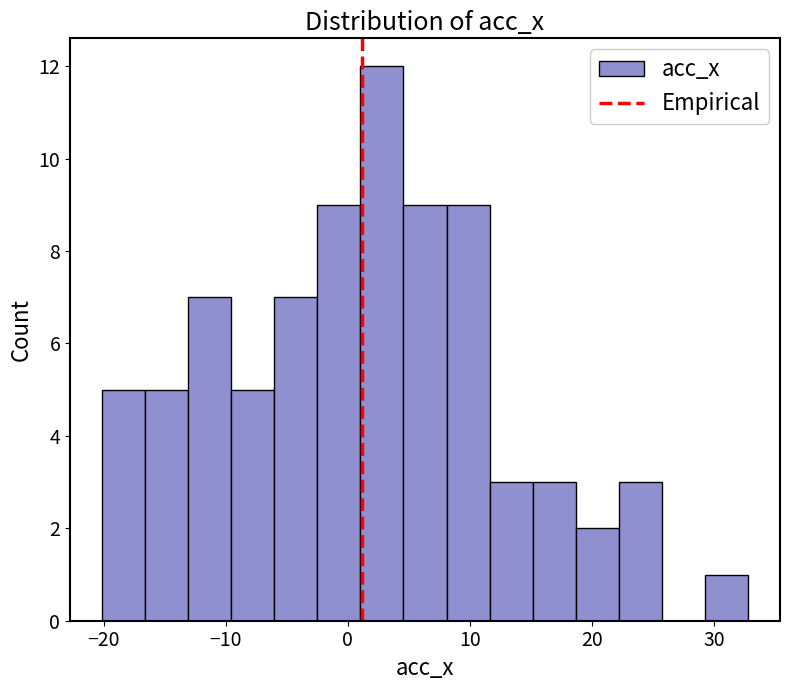

Read against the x-axis, roughly where is the centre of the tallest bar?

3